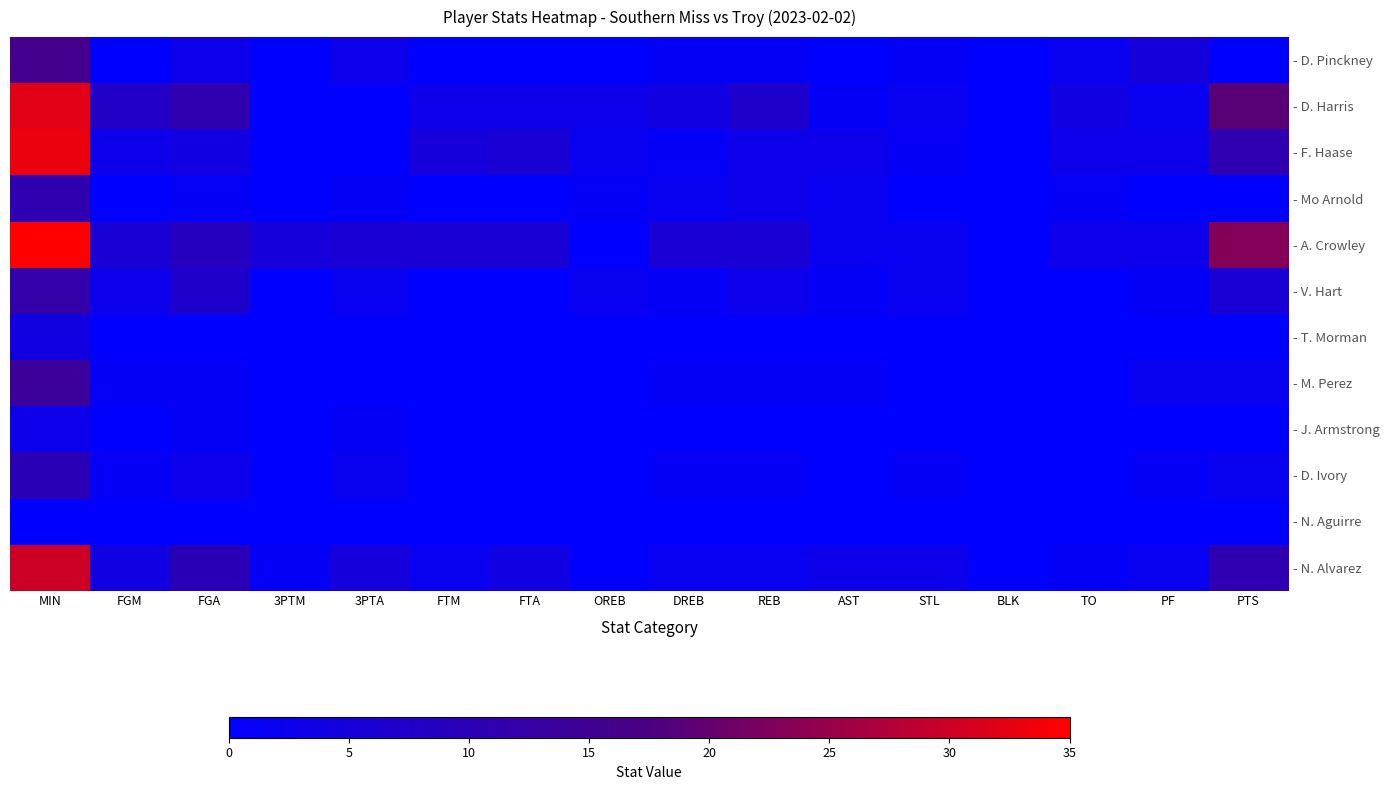

Reading left to right, what are all the values shown in this chart?

- D. Pinckney: MIN=16	FGM=0	FGA=3	3PTM=0	3PTA=3	FTM=0	FTA=0	OREB=0	DREB=1	REB=1	AST=0	STL=1	BLK=0	TO=2	PF=5	PTS=0
- D. Harris: MIN=32	FGM=8	FGA=11	3PTM=0	3PTA=0	FTM=3	FTA=3	OREB=3	DREB=4	REB=7	AST=1	STL=2	BLK=0	TO=4	PF=2	PTS=19
- F. Haase: MIN=33	FGM=3	FGA=4	3PTM=0	3PTA=0	FTM=5	FTA=6	OREB=2	DREB=1	REB=3	AST=3	STL=1	BLK=0	TO=3	PF=3	PTS=11
- Mo Arnold: MIN=11	FGM=0	FGA=1	3PTM=0	3PTA=1	FTM=0	FTA=0	OREB=1	DREB=2	REB=3	AST=2	STL=0	BLK=0	TO=1	PF=0	PTS=0
- A. Crowley: MIN=35	FGM=6	FGA=9	3PTM=5	3PTA=6	FTM=6	FTA=6	OREB=0	DREB=6	REB=6	AST=2	STL=2	BLK=0	TO=3	PF=3	PTS=23
- V. Hart: MIN=12	FGM=3	FGA=7	3PTM=0	3PTA=2	FTM=0	FTA=0	OREB=2	DREB=1	REB=3	AST=1	STL=2	BLK=0	TO=0	PF=1	PTS=6
- T. Morman: MIN=4	FGM=0	FGA=0	3PTM=0	3PTA=0	FTM=0	FTA=0	OREB=0	DREB=0	REB=0	AST=0	STL=0	BLK=0	TO=0	PF=0	PTS=0
- M. Perez: MIN=14	FGM=1	FGA=1	3PTM=0	3PTA=0	FTM=0	FTA=0	OREB=0	DREB=1	REB=1	AST=1	STL=0	BLK=0	TO=0	PF=2	PTS=2
- J. Armstrong: MIN=3	FGM=0	FGA=1	3PTM=0	3PTA=1	FTM=0	FTA=0	OREB=0	DREB=0	REB=0	AST=0	STL=0	BLK=0	TO=0	PF=0	PTS=0
- D. Ivory: MIN=10	FGM=1	FGA=3	3PTM=0	3PTA=2	FTM=0	FTA=0	OREB=0	DREB=1	REB=1	AST=0	STL=1	BLK=0	TO=0	PF=1	PTS=2
- N. Aguirre: MIN=0	FGM=0	FGA=0	3PTM=0	3PTA=0	FTM=0	FTA=0	OREB=0	DREB=0	REB=0	AST=0	STL=0	BLK=0	TO=0	PF=0	PTS=0
- N. Alvarez: MIN=30	FGM=4	FGA=10	3PTM=1	3PTA=5	FTM=2	FTA=4	OREB=0	DREB=2	REB=2	AST=3	STL=3	BLK=0	TO=1	PF=2	PTS=11